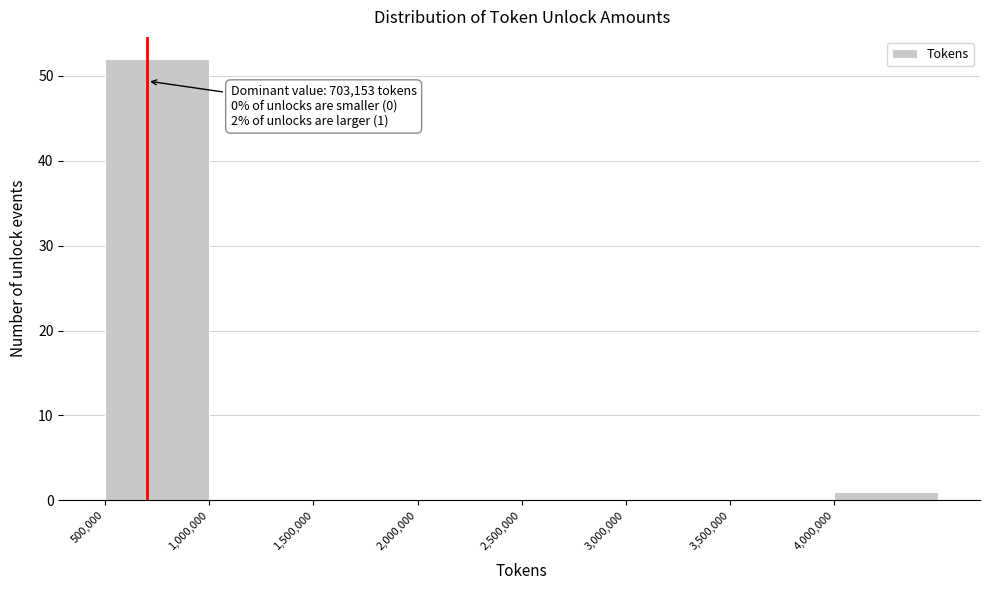

Which range on the x-axis has the tallest bar?

500000 to 1000000